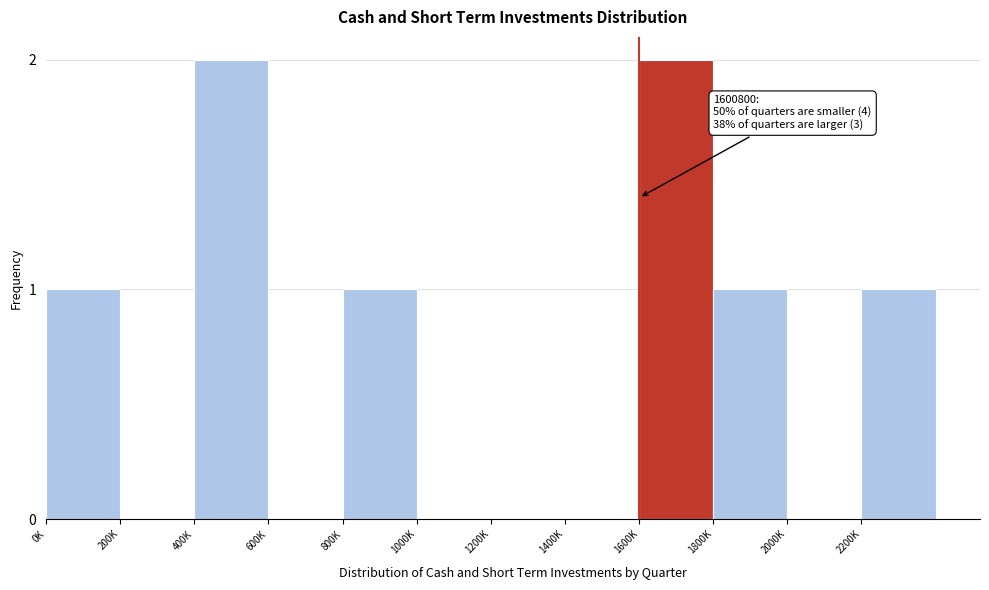

Reading left to right, what are all the values shown in this chart?

0K=1	200K=0	400K=2	600K=0	800K=1	1000K=0	1200K=0	1400K=0	1600K=2	1800K=1	2000K=0	2200K=1